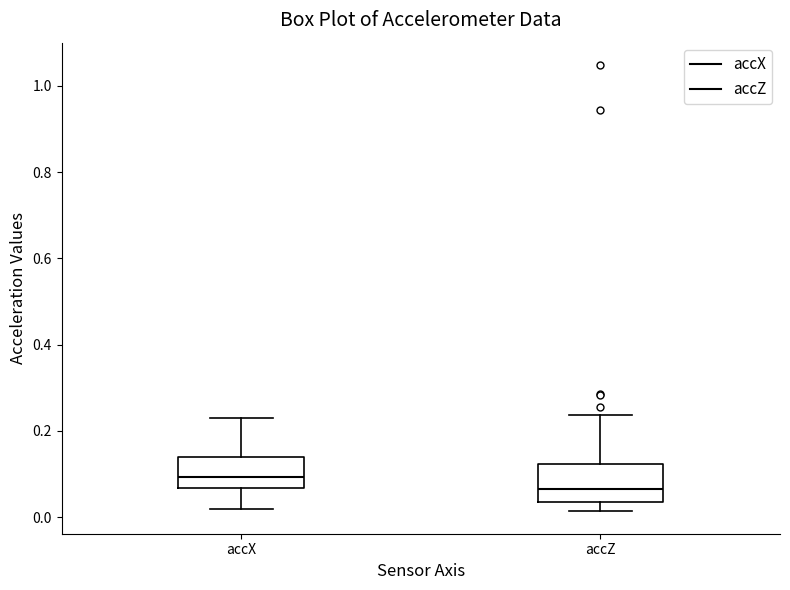

Reading left to right, read every box against the y-axis: the position of its median line, the range the box covers, and the ends of its whiskers. The values are not printed on the chart, so give them approximately, as read against the axis.

accX: median 0.10, box 0.06 to 0.14, whiskers 0.02 to 0.24
accZ: median 0.06, box 0.04 to 0.12, whiskers 0.02 to 0.24